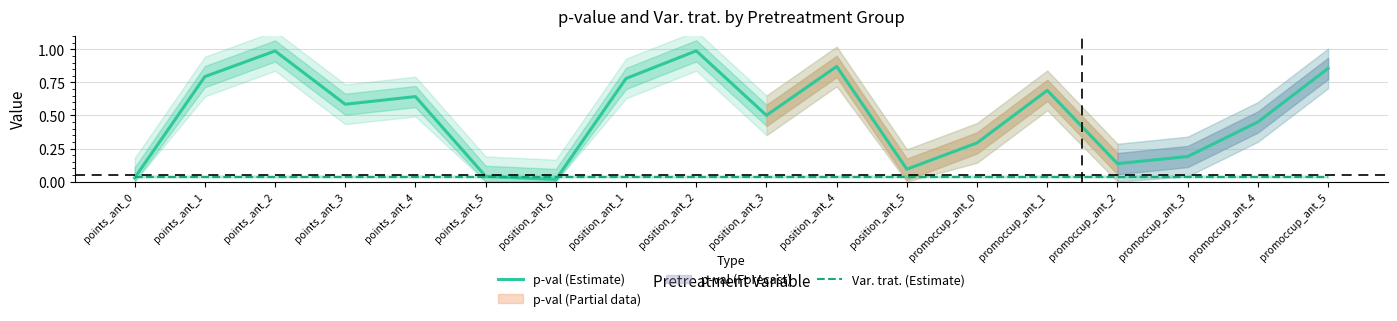

True or false: p-val (Estimate) has more than 2 points higher than both neighbors.

True